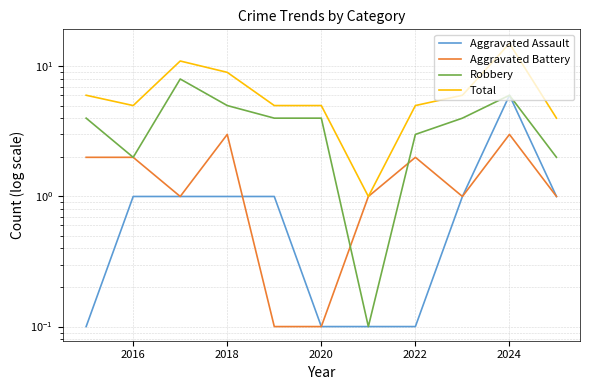

True or false: Robbery and Aggravated Assault cross at least once.

False